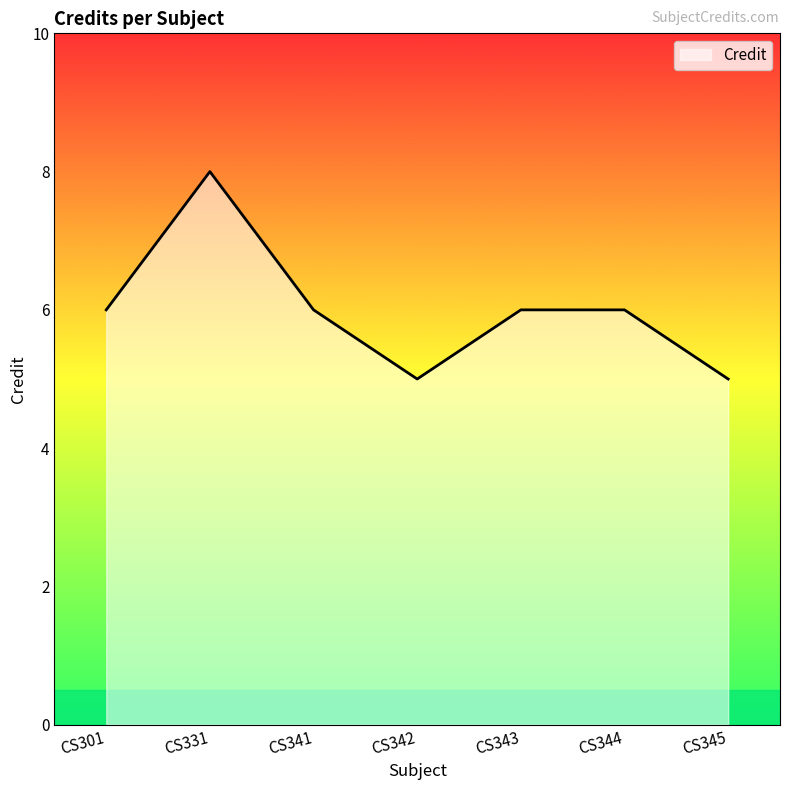

Reading right to left, extract all data points from this chart.

CS345=5	CS344=6	CS343=6	CS342=5	CS341=6	CS331=8	CS301=6